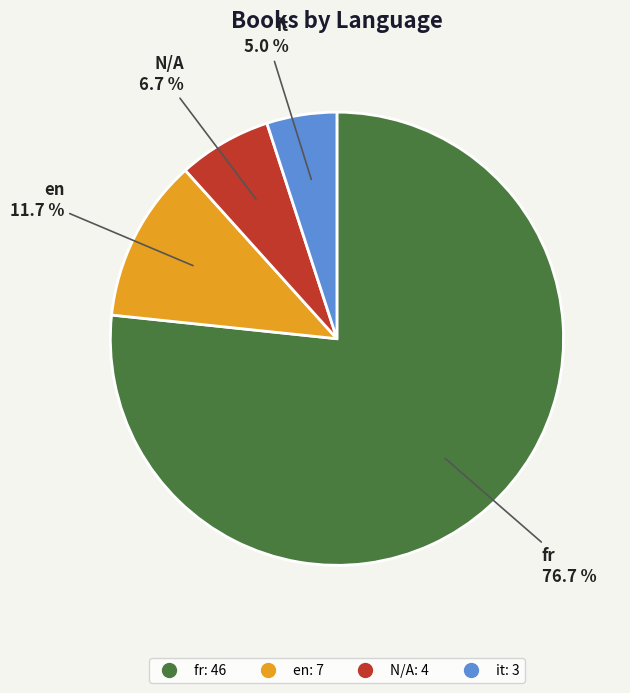

Combined, what portion of the pie is fr and en?

88.3%